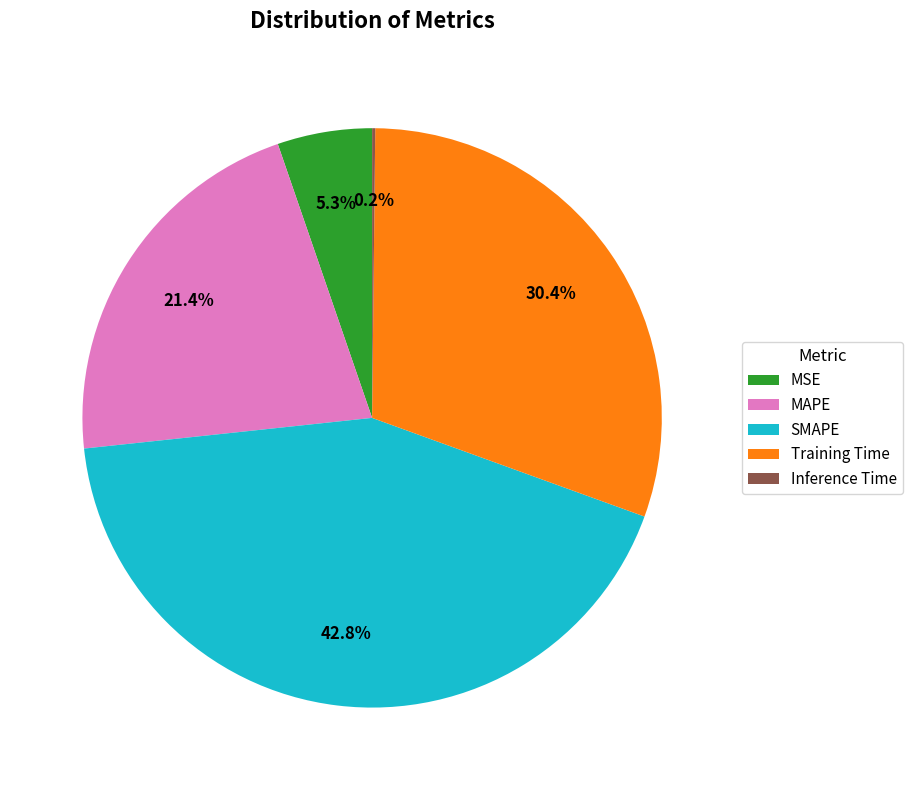

What percentage is the MSE slice, to the nearest percent?

5%